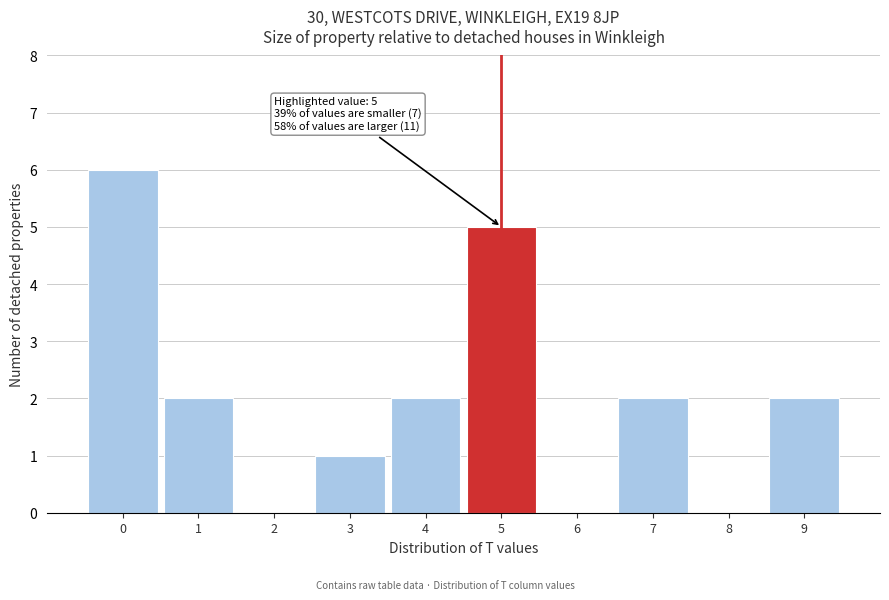

Which range on the x-axis has the tallest bar?

-0.5 to 0.5